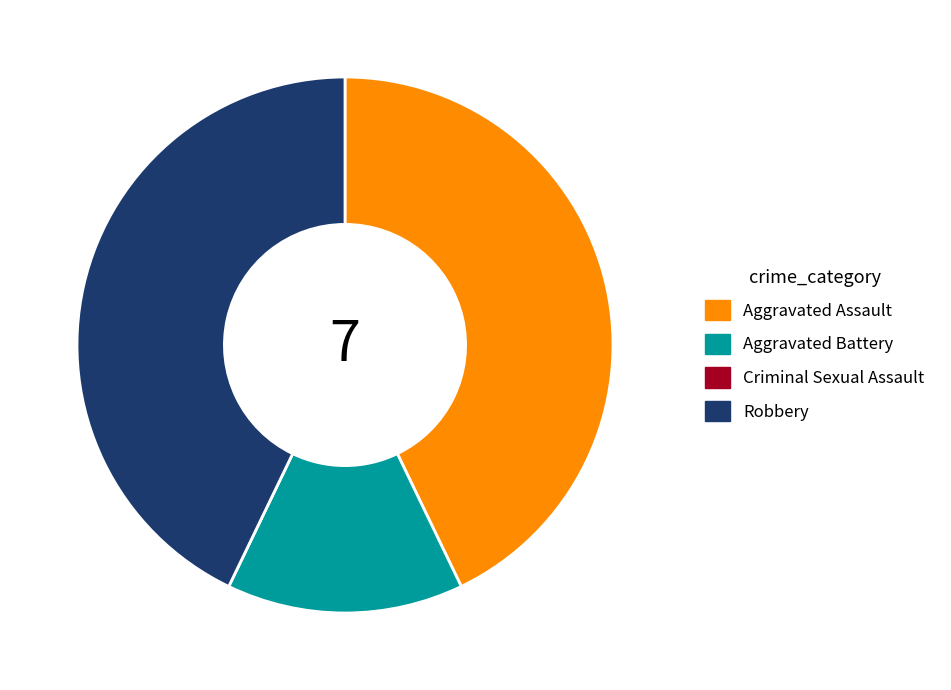

Do Aggravated Battery and Robbery together represent more than half of the pie?

Yes